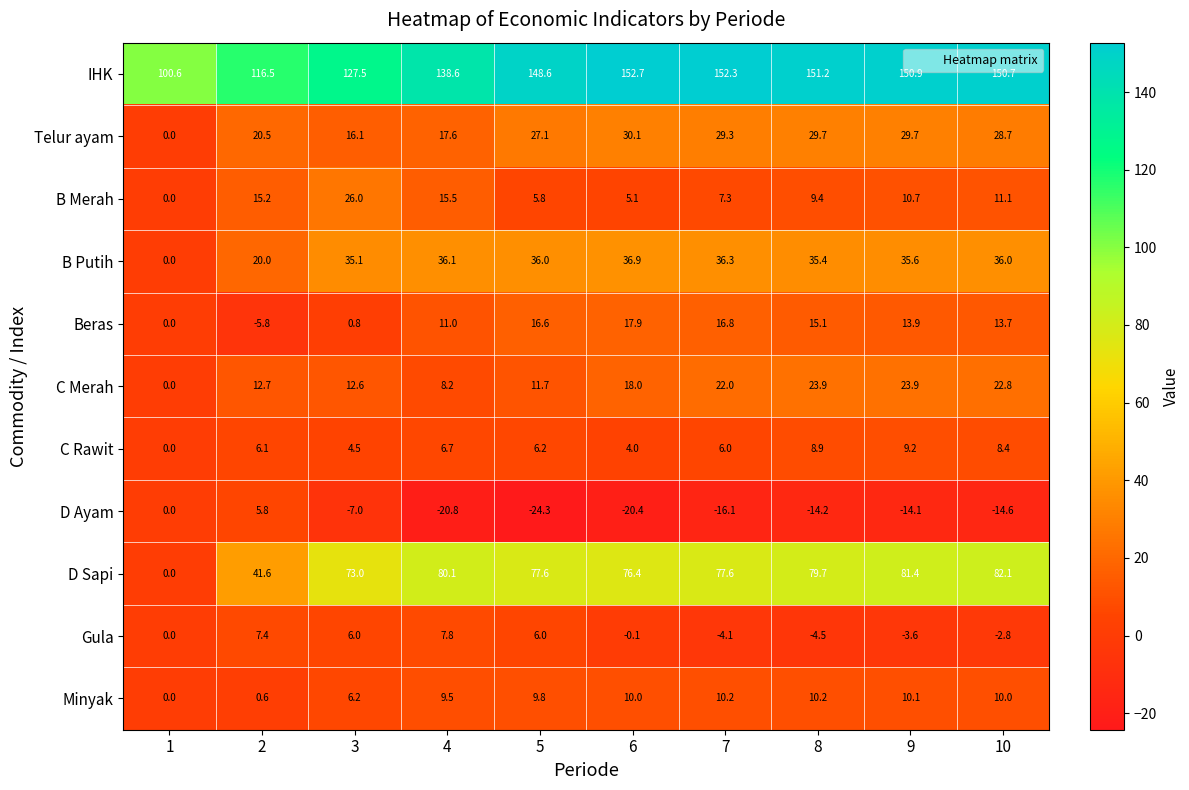

What is the difference between the D Sapi values at 6 and 4?

3.7